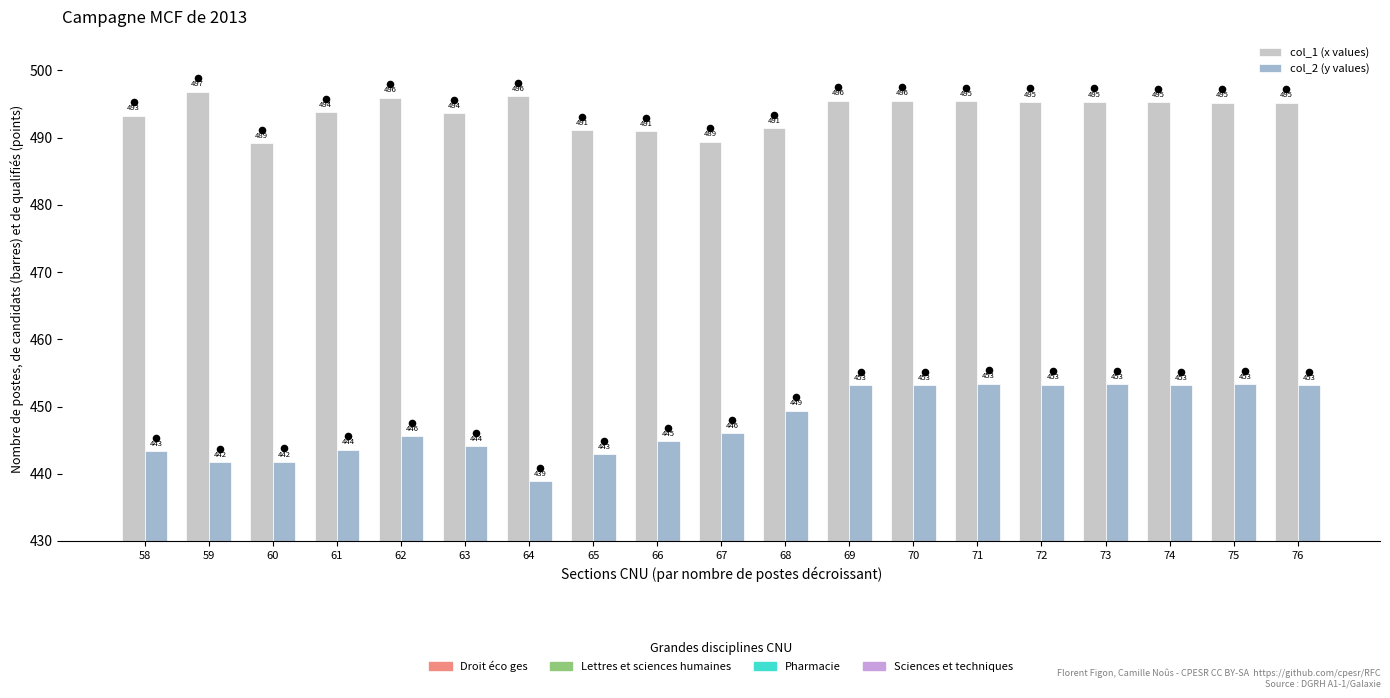

Is the value of col_1 (x values) at 58 greater than the value of col_2 (y values) at 68?

Yes